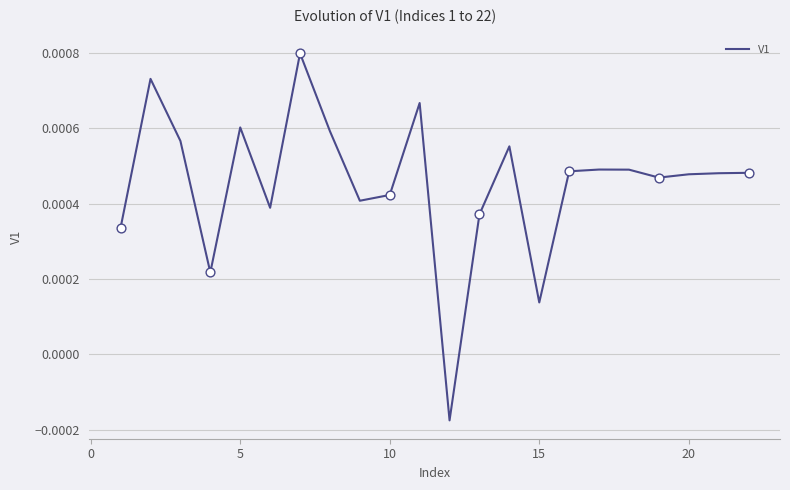

How many lines are shown in the chart?

1